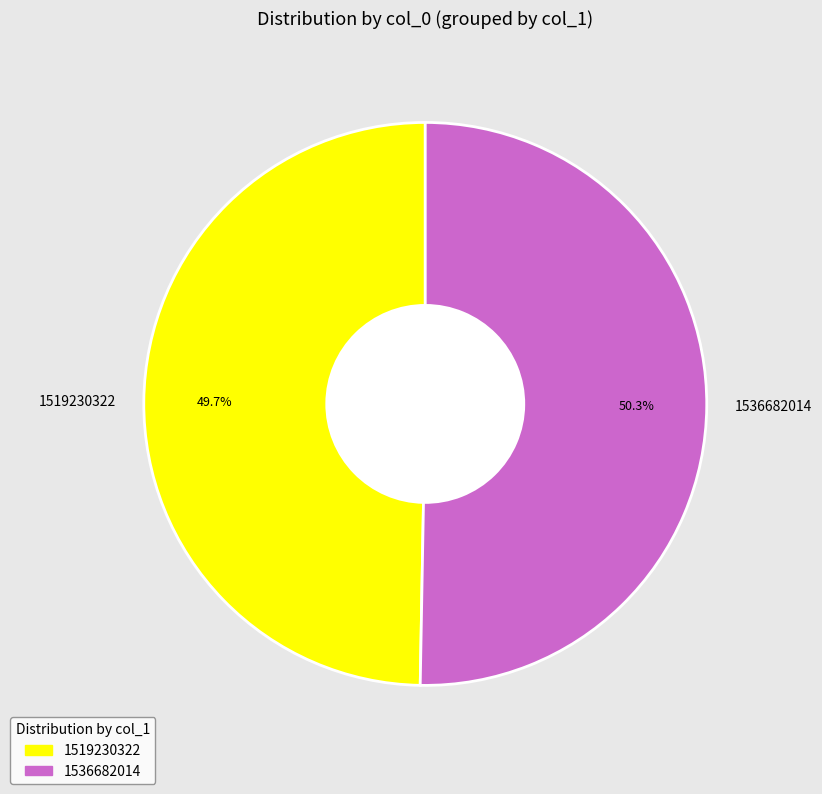

What is the largest slice in the pie chart?

1536682014